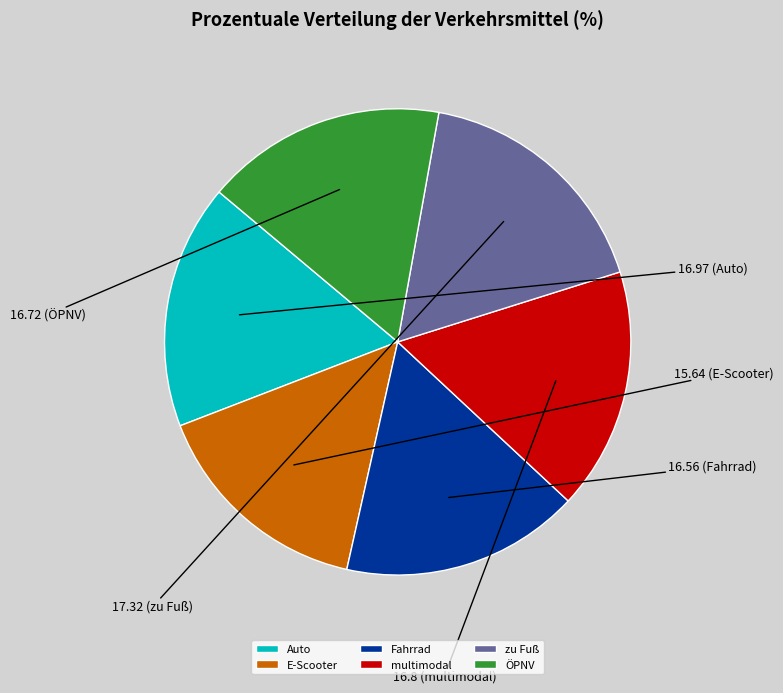

Between Fahrrad and zu Fuß, which is larger?

zu Fuß